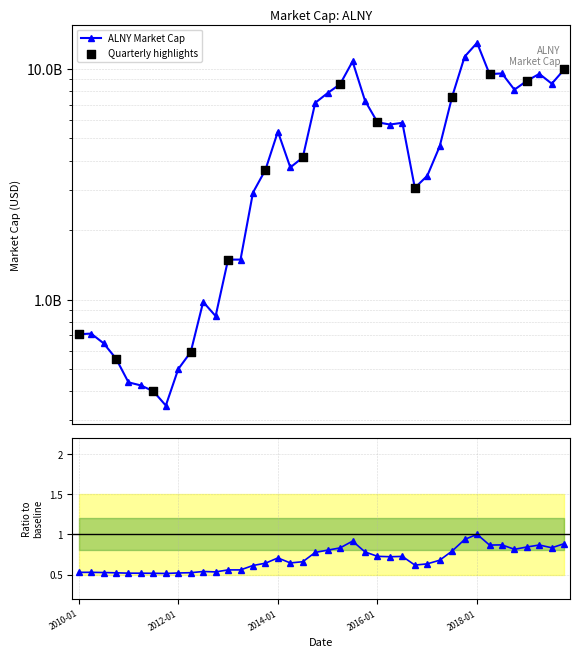

What is the change in value from 2012-04-30 to 2018-10-31?

+7538290000